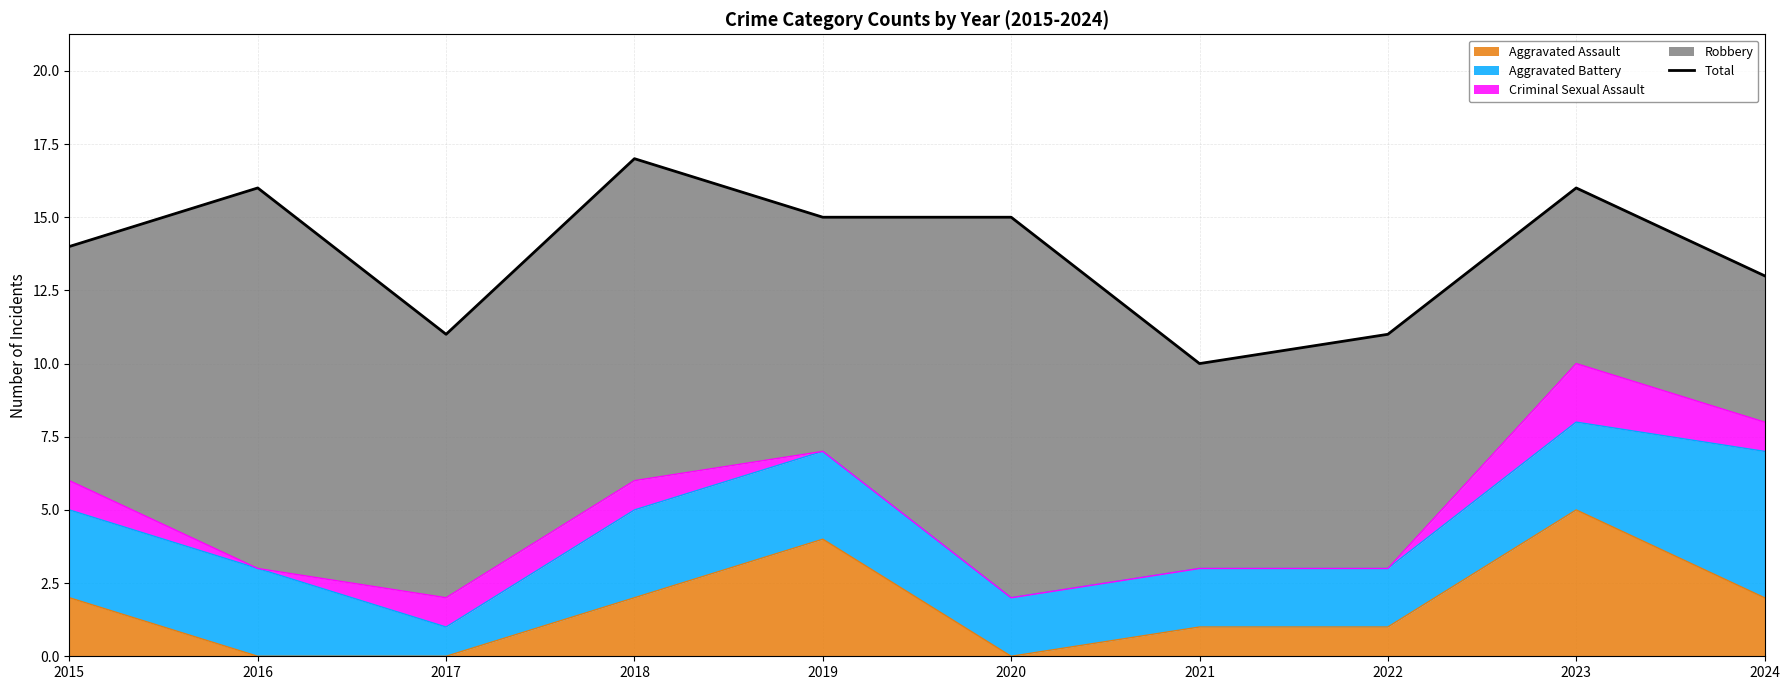

List the labels in order of value, smallest first.

2021, 2017, 2022, 2024, 2015, 2019, 2020, 2016, 2023, 2018